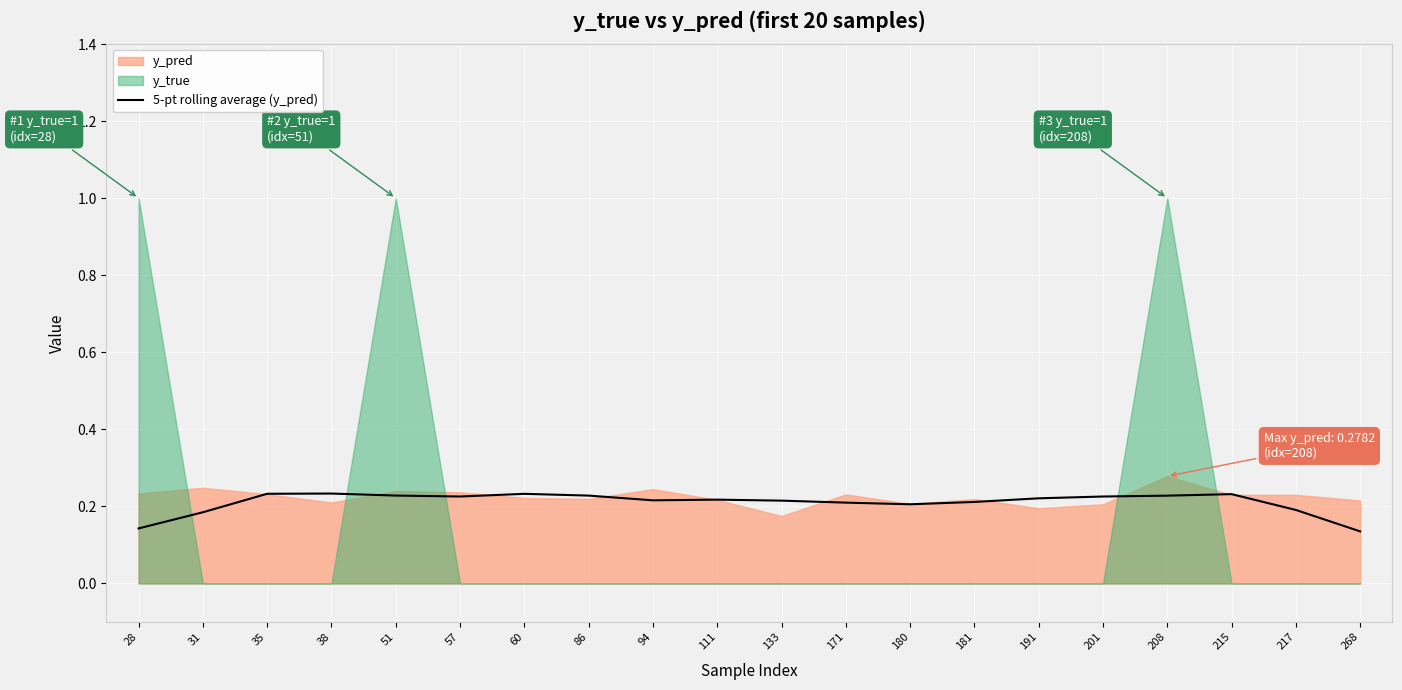

Reading right to left, transcribe all the data shown in this chart.

268=0.1	217=0.2	215=0.2	208=0.2	201=0.2	191=0.2	181=0.2	180=0.2	171=0.2	133=0.2	111=0.2	94=0.2	86=0.2	60=0.2	57=0.2	51=0.2	38=0.2	35=0.2	31=0.2	28=0.1